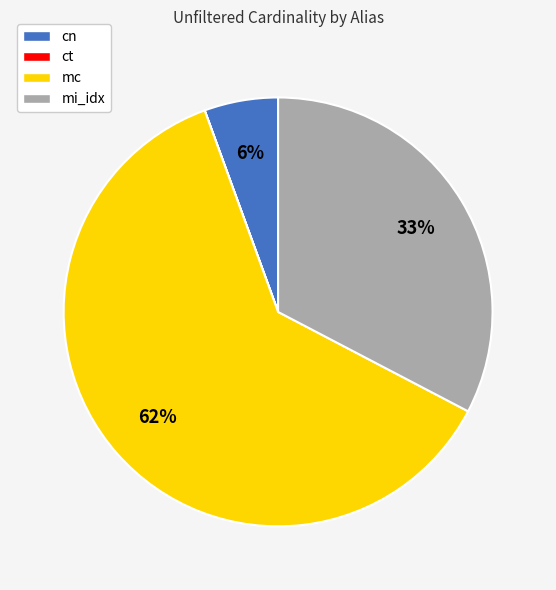

Is there a majority slice in this chart?

Yes